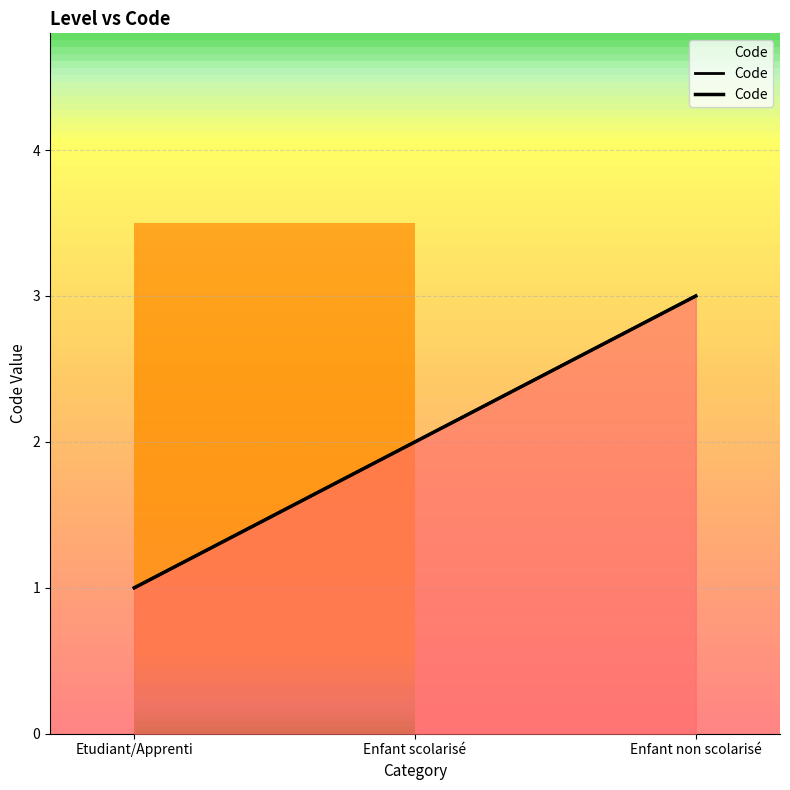

List the labels in order of value, largest first.

Enfant non scolarisé, Enfant scolarisé, Etudiant/Apprenti